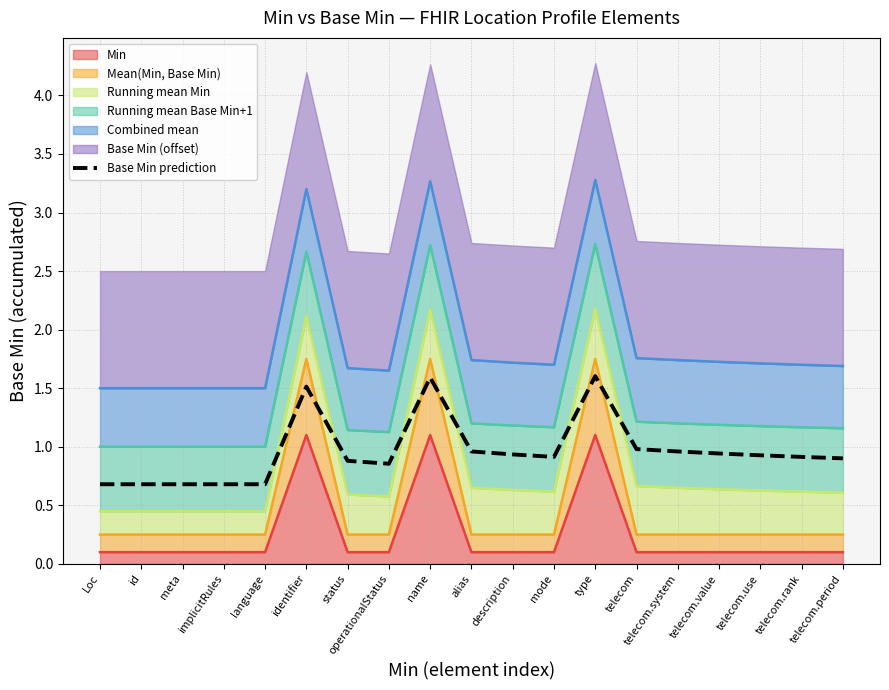

What is the average value?

1.0